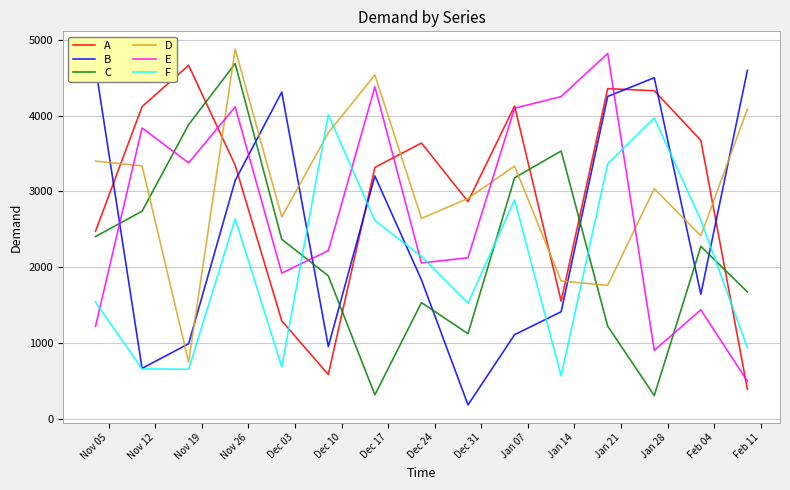

True or false: F and A intersect in this chart.

True